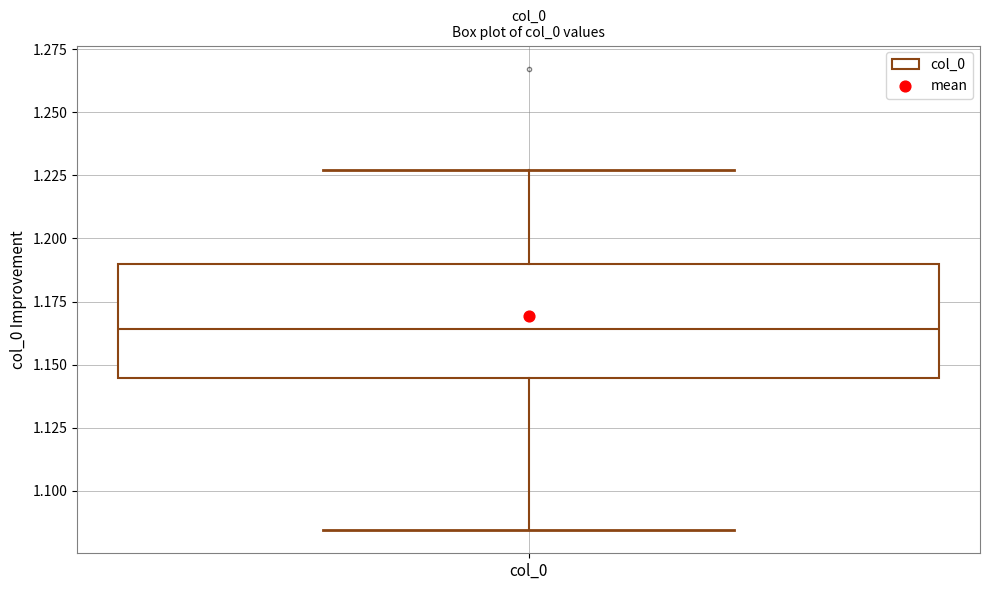

Where does the upper whisker of the box for col_0 end on the y-axis? The values are not printed on the chart, so give them approximately, as read against the axis.

1.225